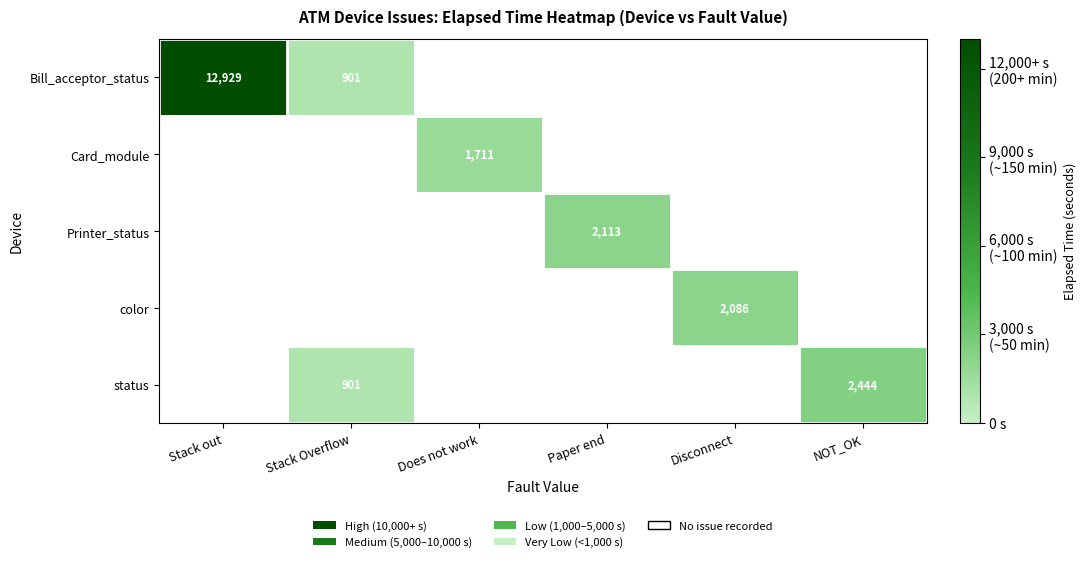

Which has a higher value, Stack Overflow or Stack out?

Stack out